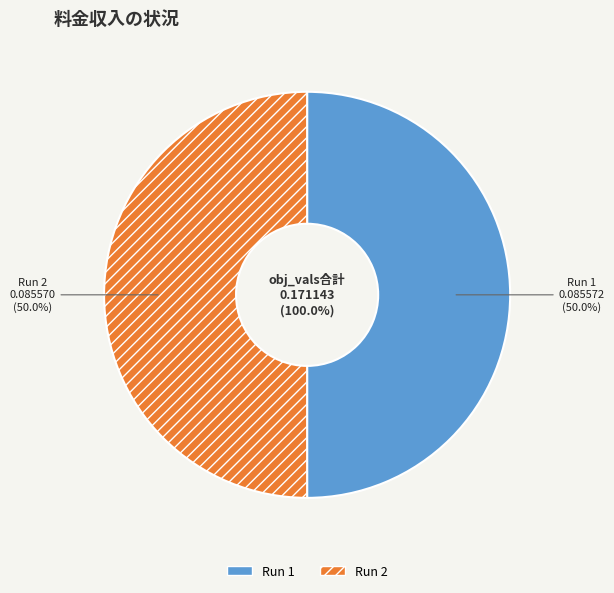

Is the sum of Run 1 and Run 2 greater than half?

Yes